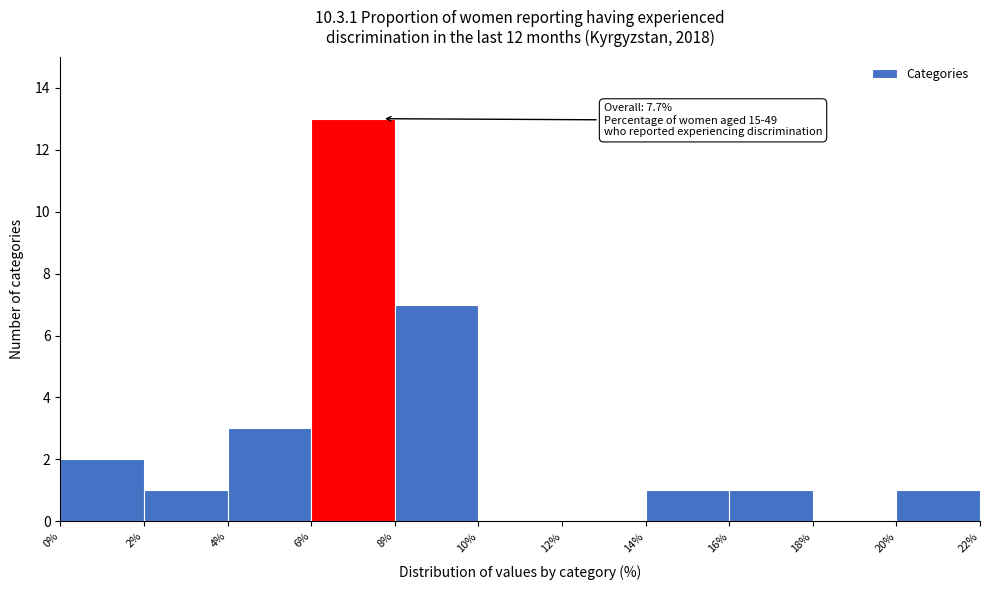

Which range on the x-axis has the tallest bar?

6% to 8%